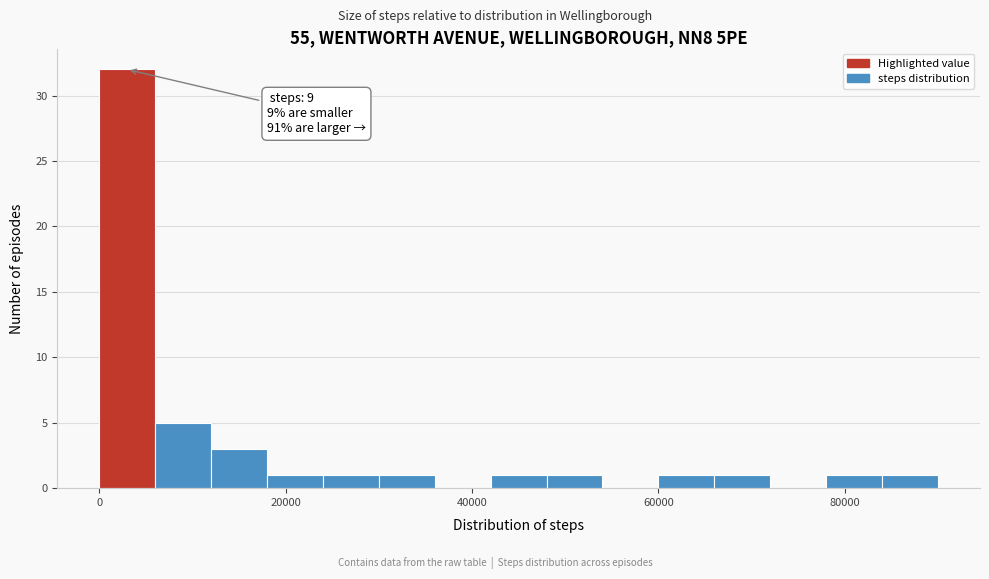

Around what value on the x-axis is the tallest bar? Give the approximate position of its centre, as read against the axis.

4000